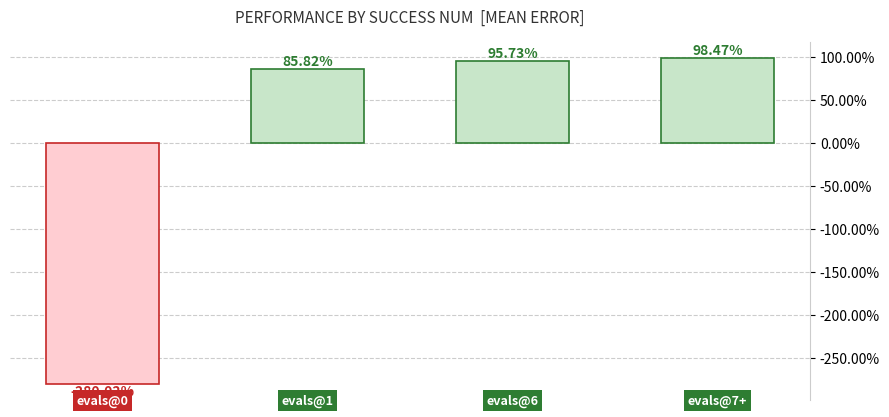

Where is the data nearest to the value 0?

1